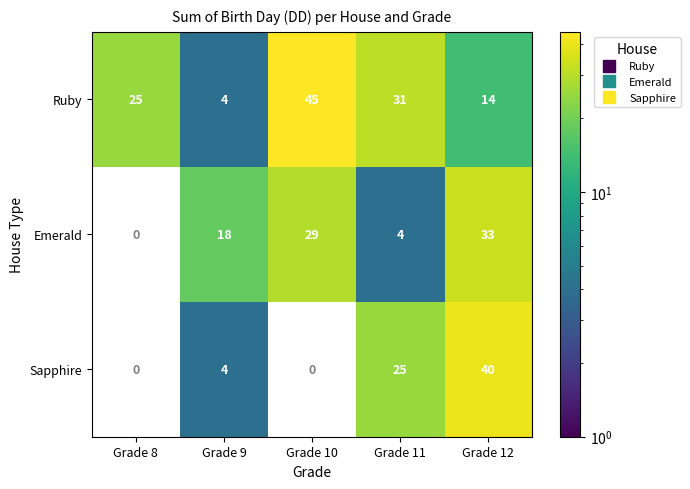

How many Emerald values are between 4 and 29?

3